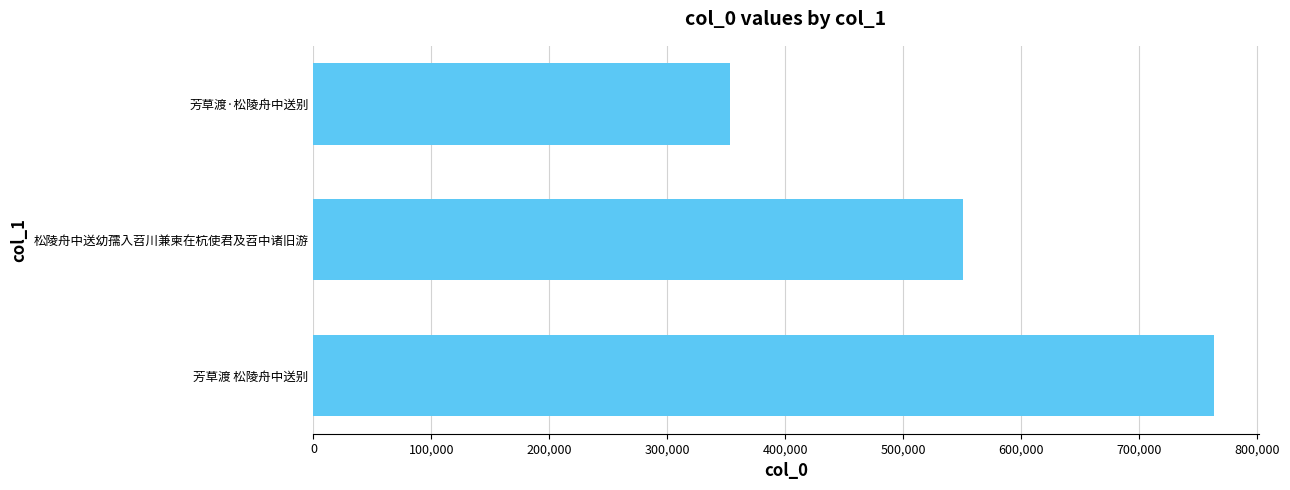

How many bars are there in total?

3